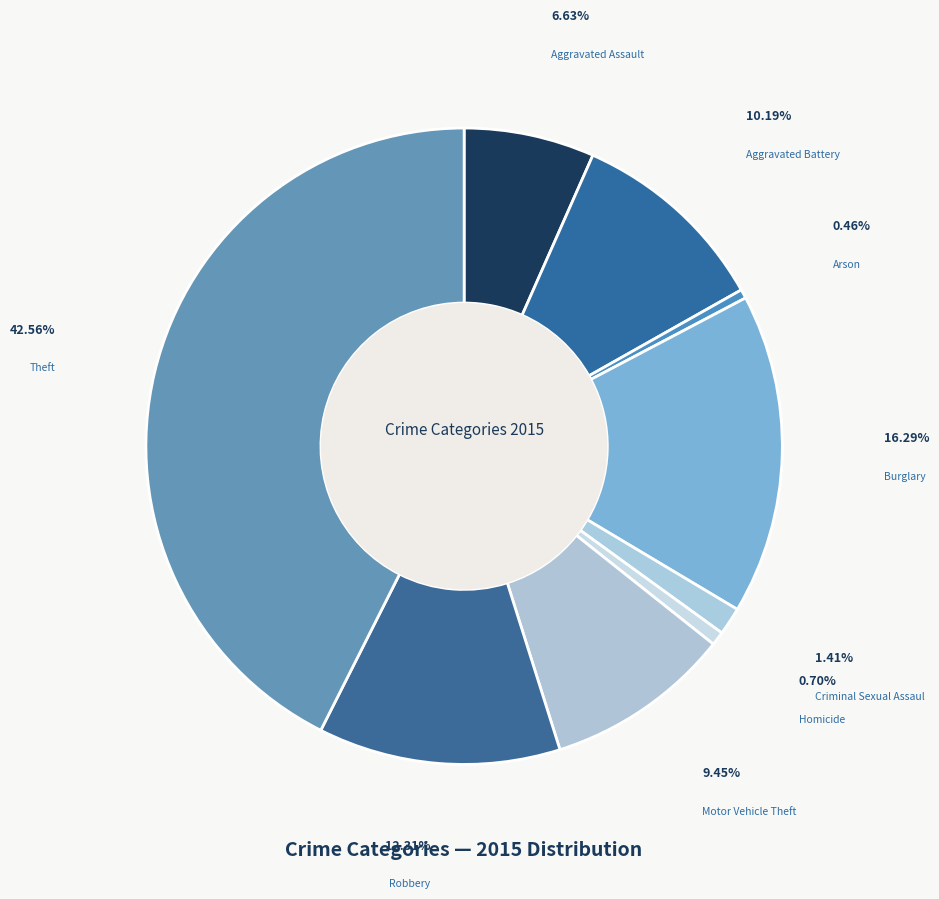

How many slices are in this pie chart?

9